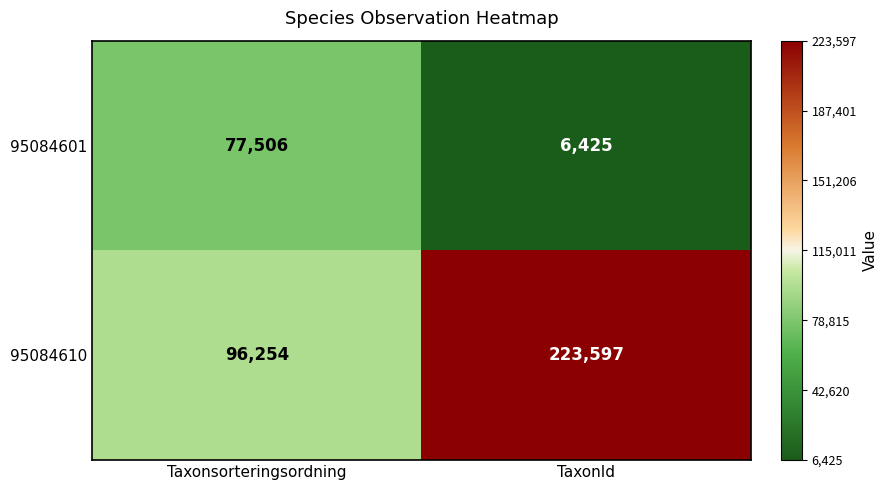

Which series has the largest total across all categories?

95084610